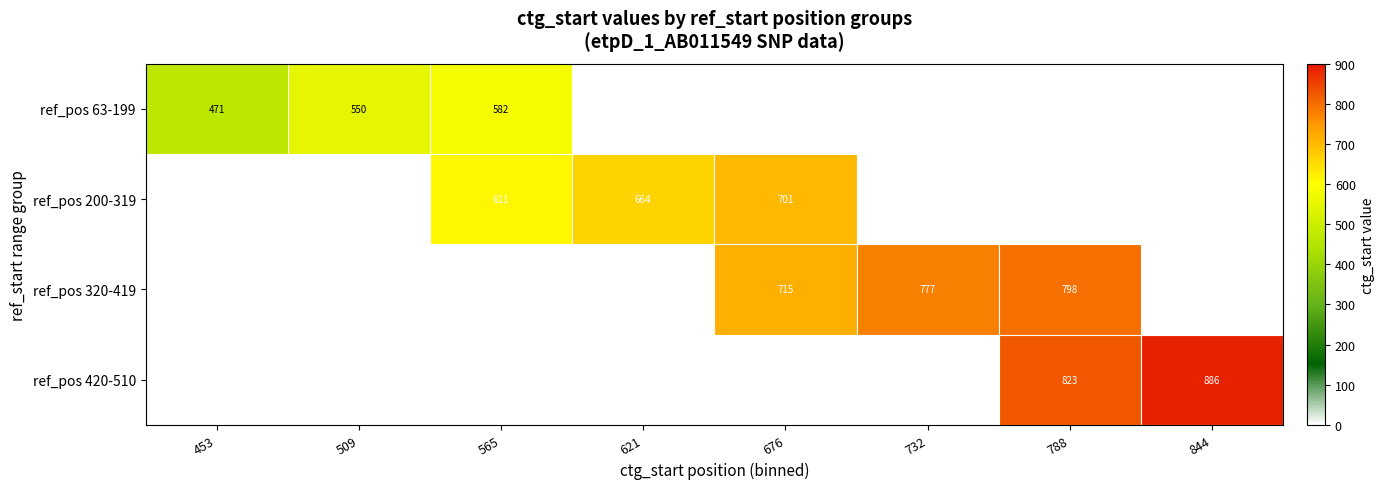

Is the value of ref_pos 200-319 at 565 greater than the value of ref_pos 320-419 at 732?

No